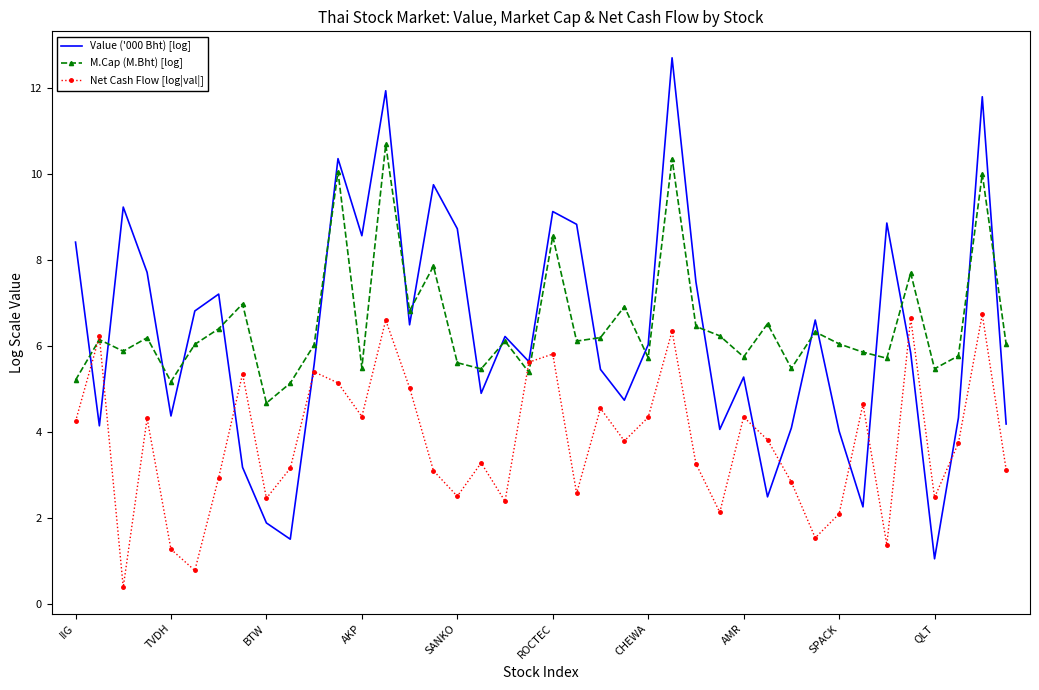

Which series has the largest range (max minus min)?

Value ('000 Bht) [log]